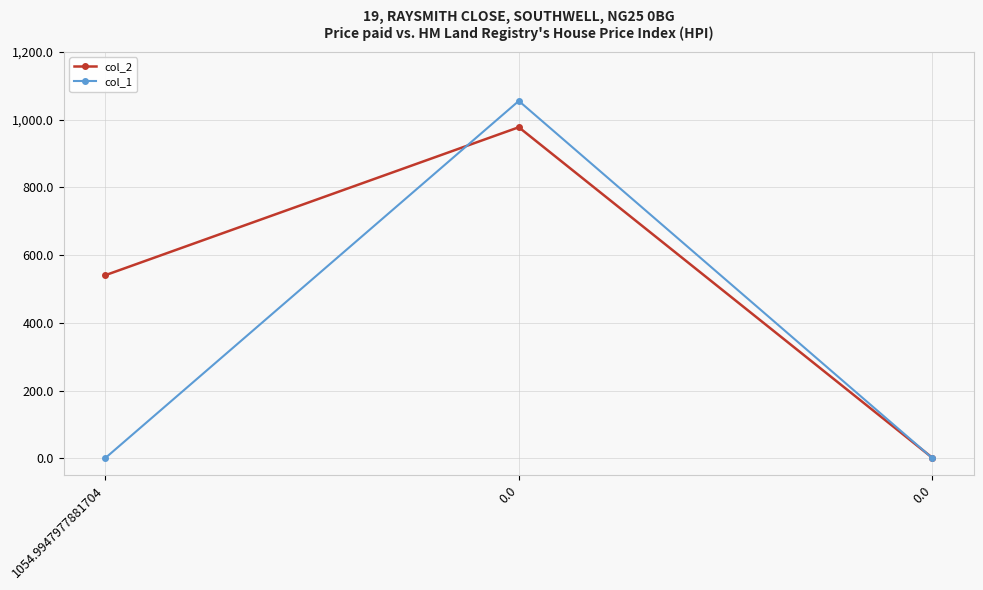

Count the number of data series in this chart.

2